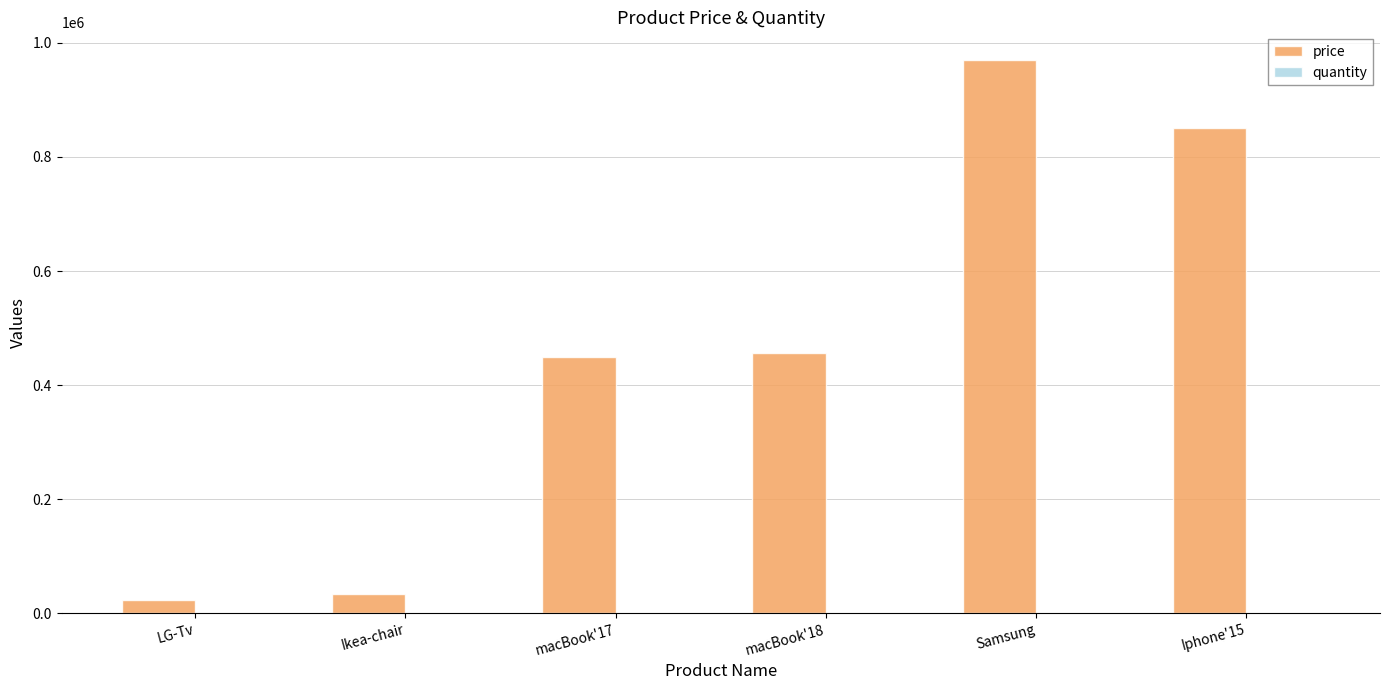

How many series are shown in this chart?

2